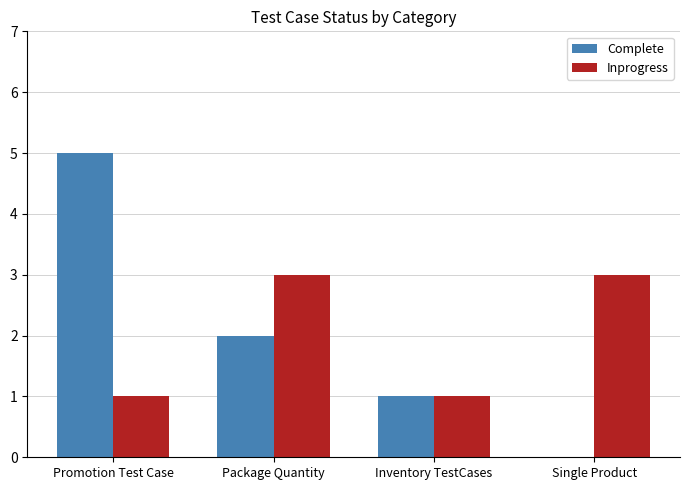

Count the number of categories in the chart.

4